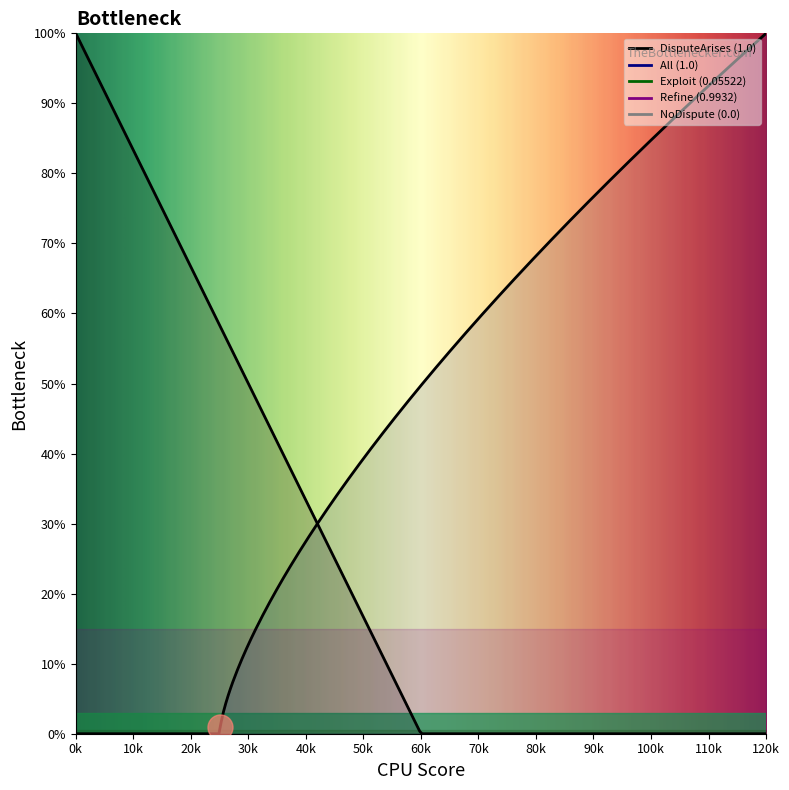

What is the value of the Exploit point at the 13th from the left?

0.1